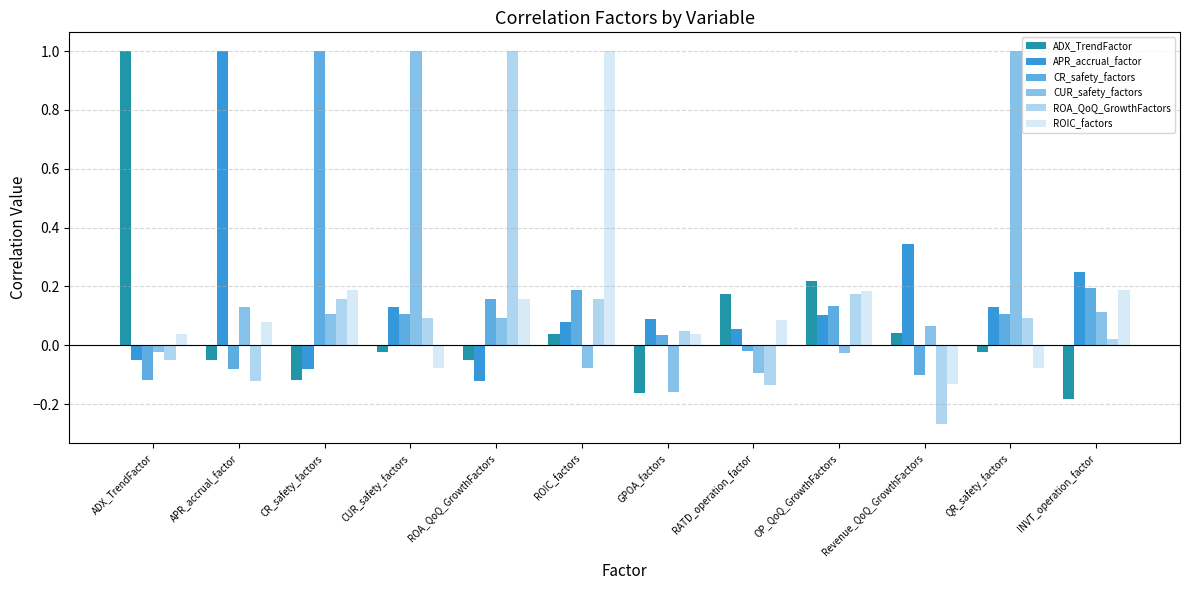

What is the label of the 7th bar from the right?

ROIC_factors